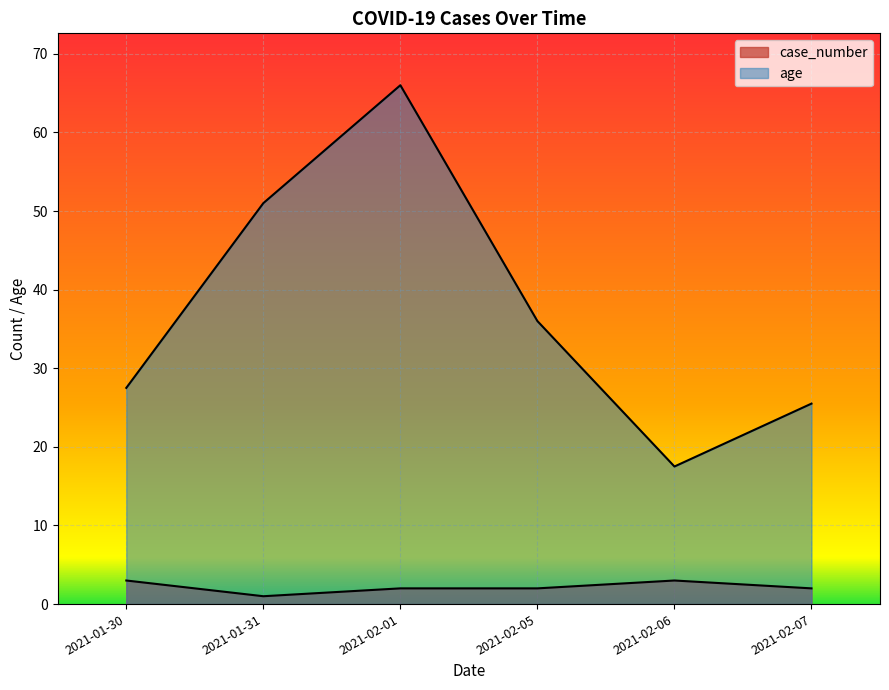

Rank the series at 2021-02-07 from lowest to highest value.

case_number, age